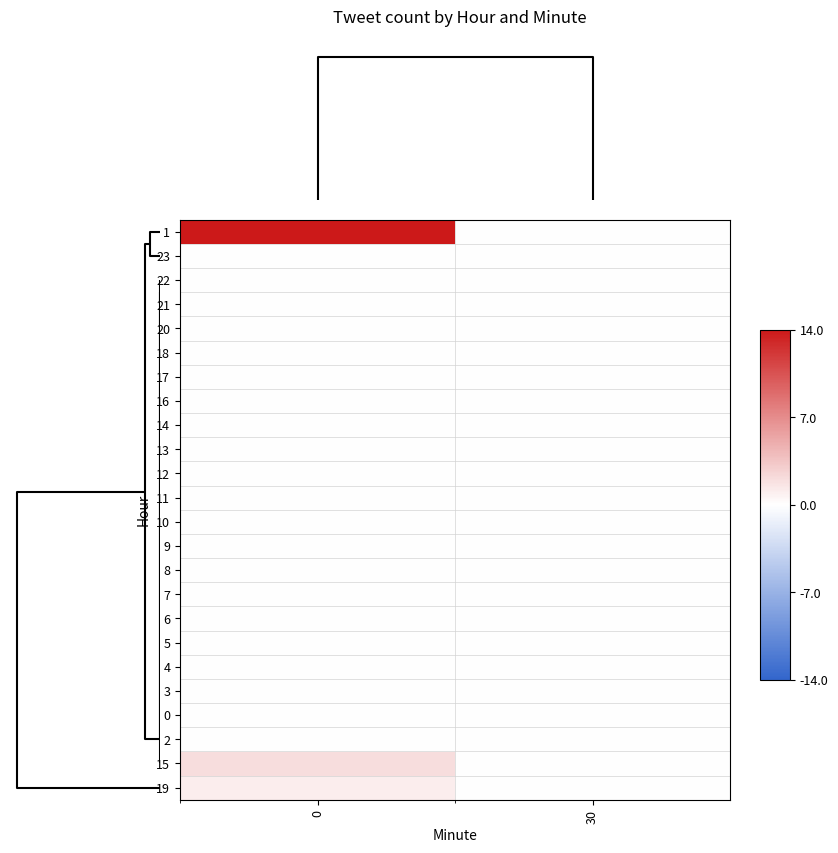

Reading right to left, list all the values displayed in this chart.

1: 30=0	0=14
23: 30=0	0=0
22: 30=0	0=0
21: 30=0	0=0
20: 30=0	0=0
18: 30=0	0=0
17: 30=0	0=0
16: 30=0	0=0
14: 30=0	0=0
13: 30=0	0=0
12: 30=0	0=0
11: 30=0	0=0
10: 30=0	0=0
9: 30=0	0=0
8: 30=0	0=0
7: 30=0	0=0
6: 30=0	0=0
5: 30=0	0=0
4: 30=0	0=0
3: 30=0	0=0
0: 30=0	0=0
2: 30=0	0=0
15: 30=0	0=2
19: 30=0	0=1